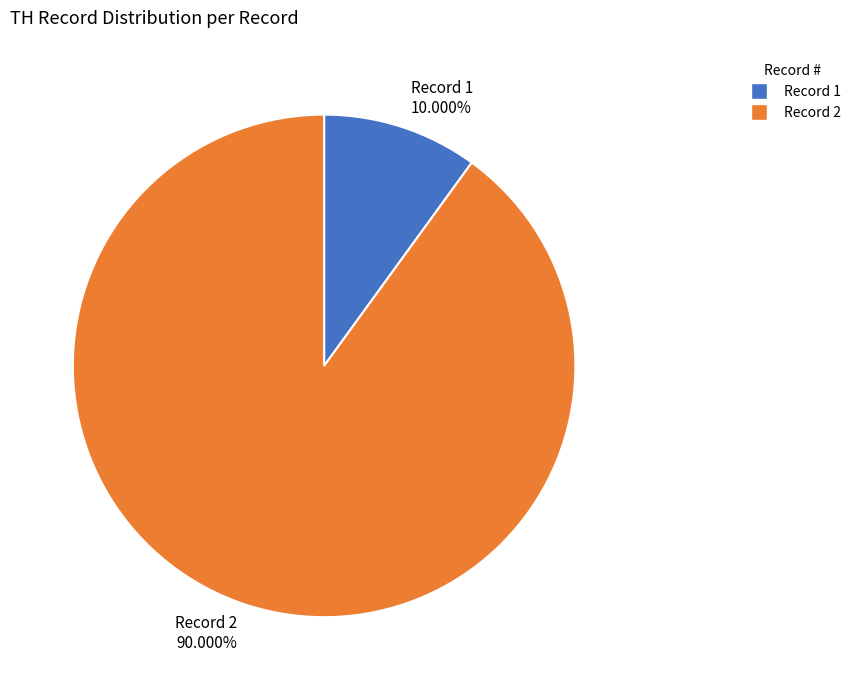

Which category has the biggest portion of the pie?

Record 2